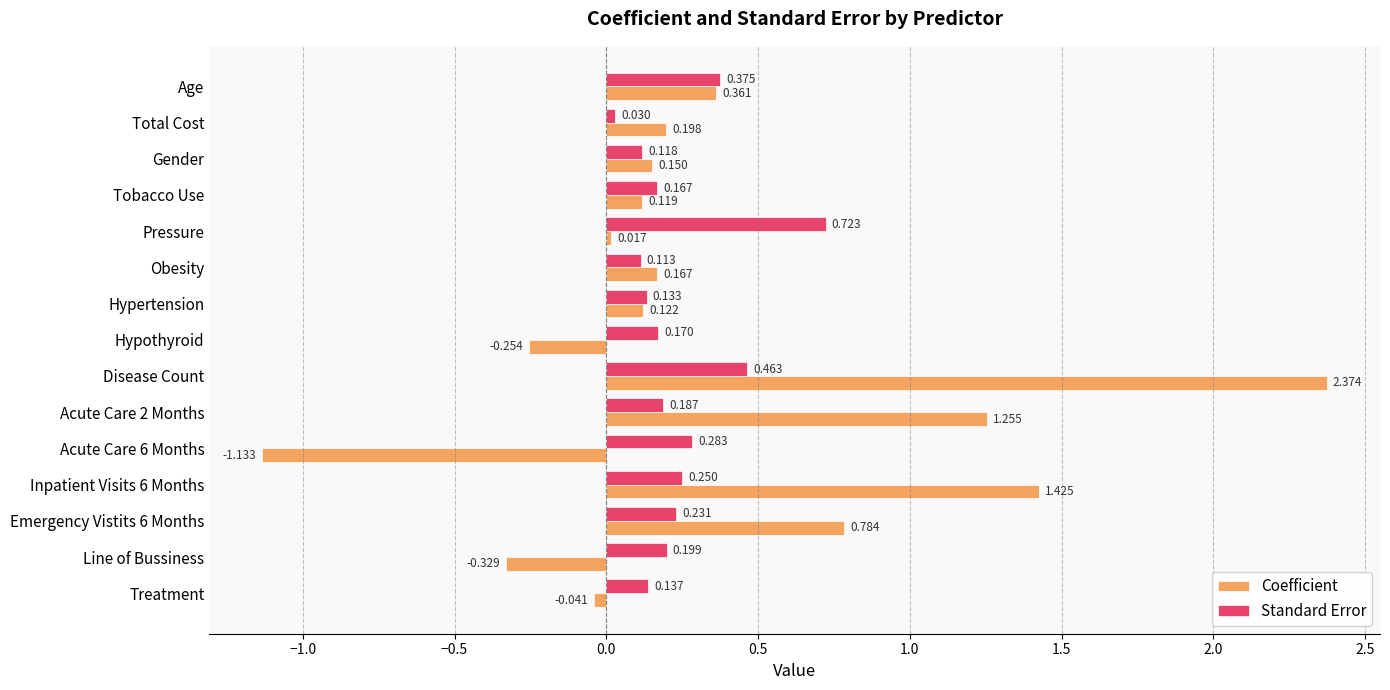

Which series has the largest range (max minus min)?

Coefficient